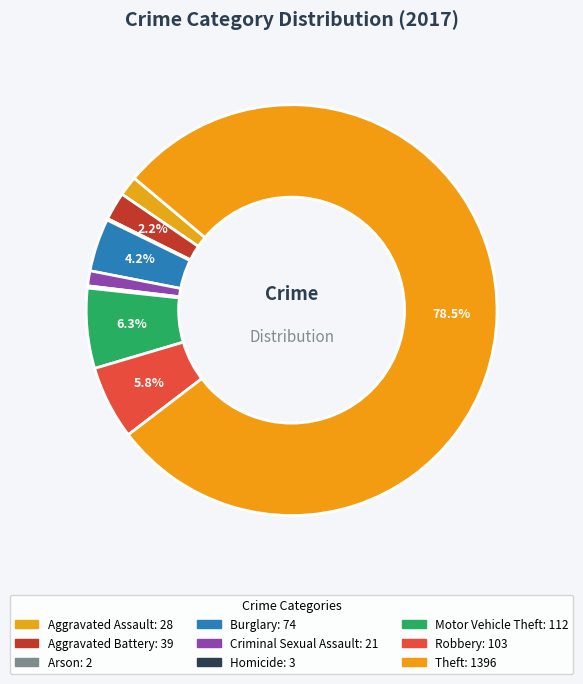

The Theft slice represents 79% of the pie. True or false?

True